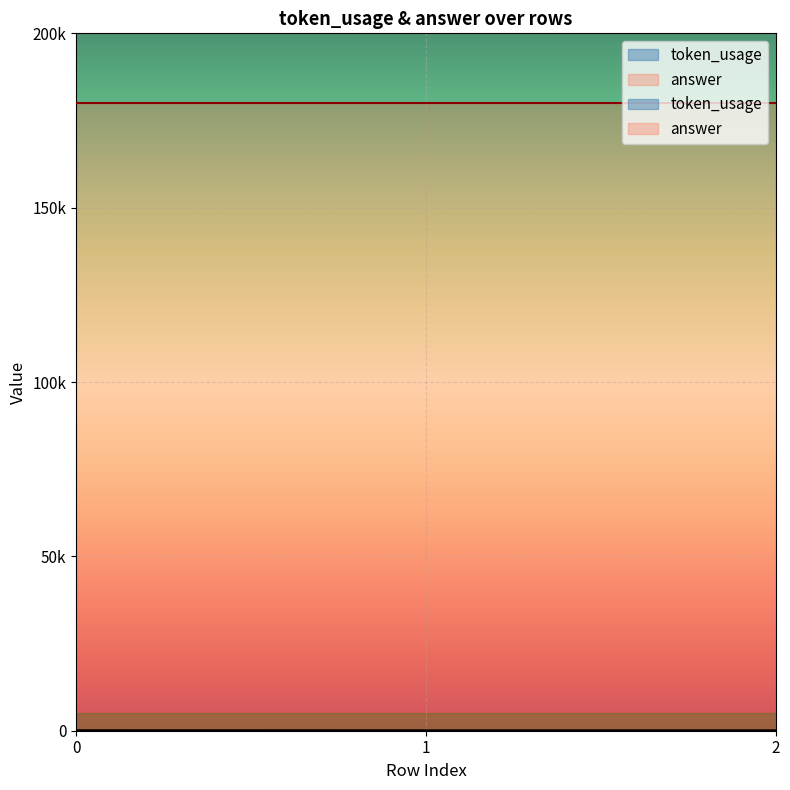

What is the change in value from 0 to 2?

-25